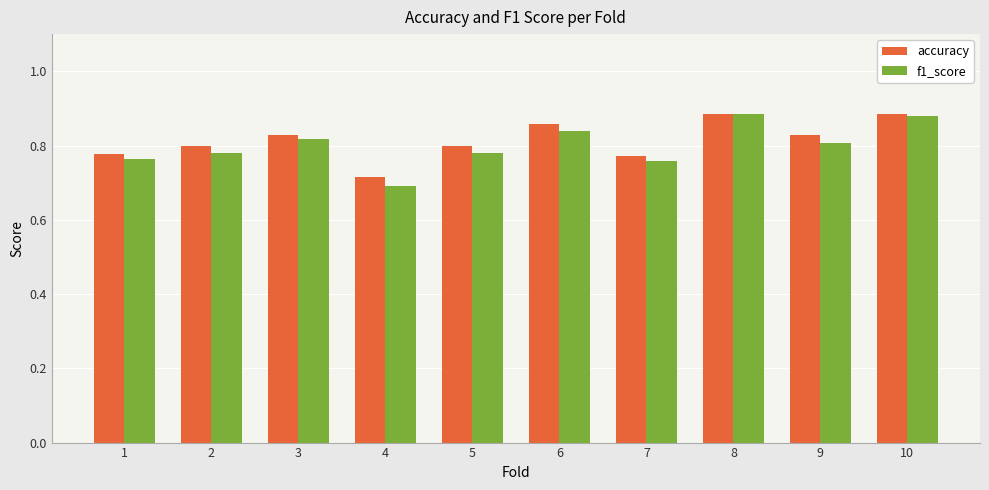

Is it true that f1_score equals 0.5 at 10?

False